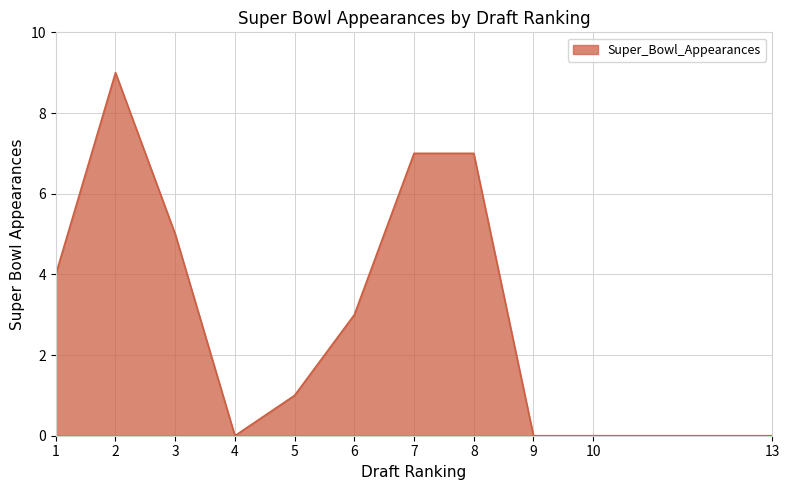

What is the maximum value shown in the chart?

9